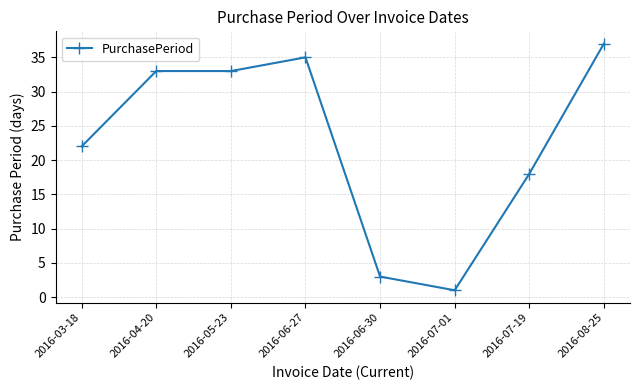

Is this an area chart (filled region under the line)?

No